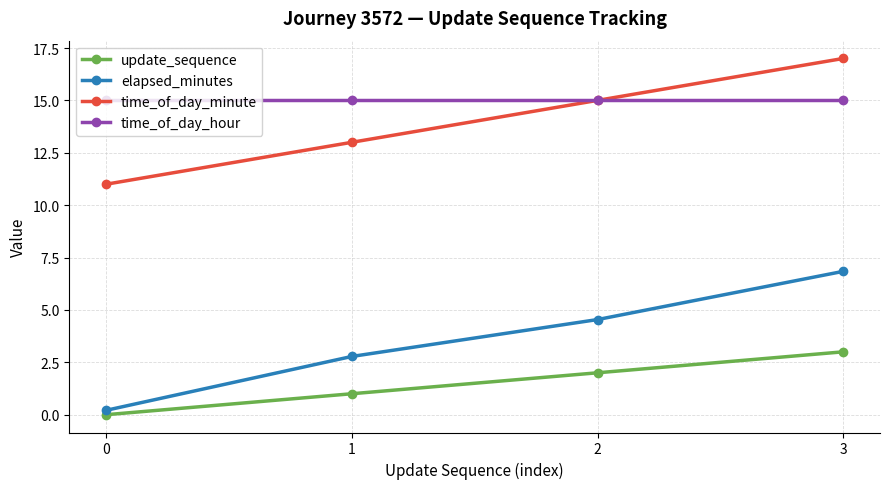

List the labels in order of time_of_day_minute value, smallest first.

0, 1, 2, 3